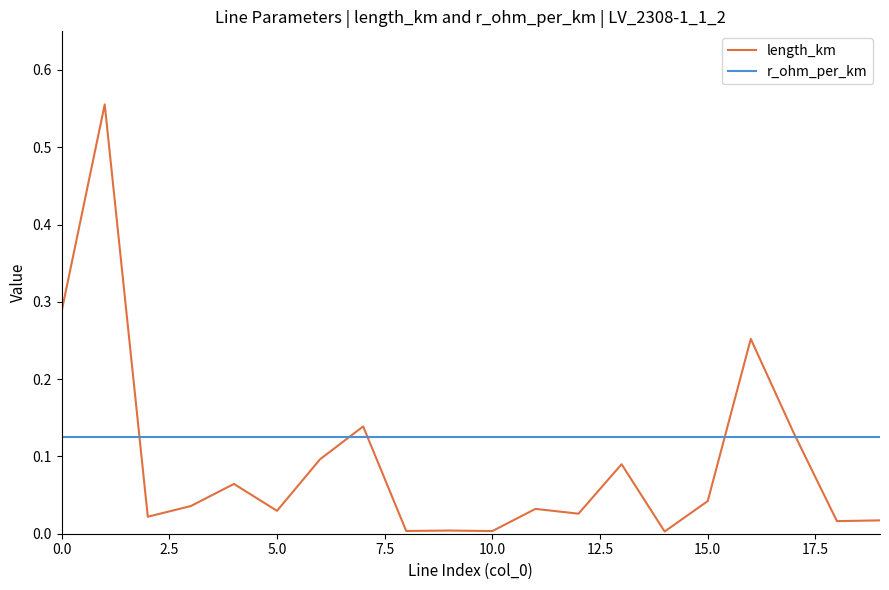

Which series has the largest total across all categories?

r_ohm_per_km